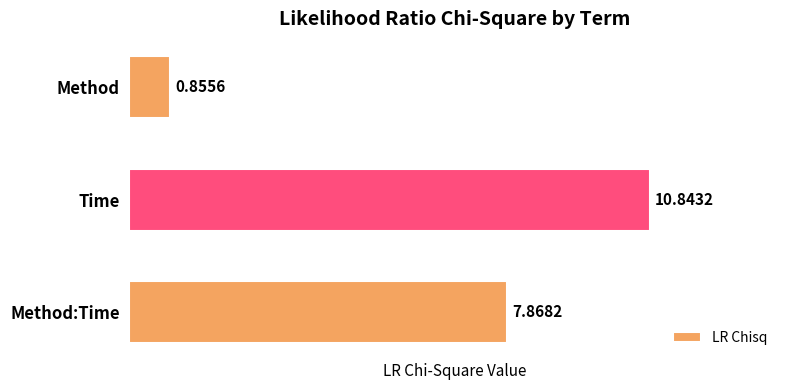

List the labels in order of value, smallest first.

Method, Method:Time, Time